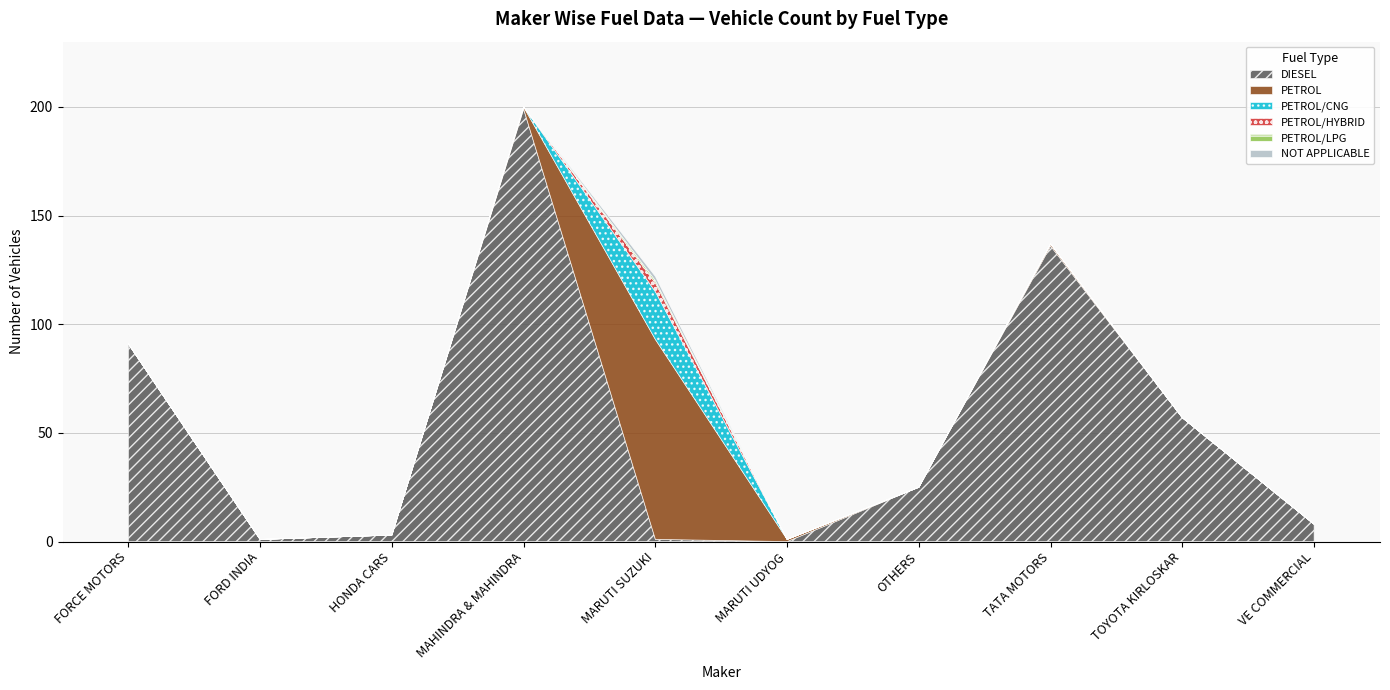

The PETROL series shows 0 at FORCE MOTORS. True or false?

True